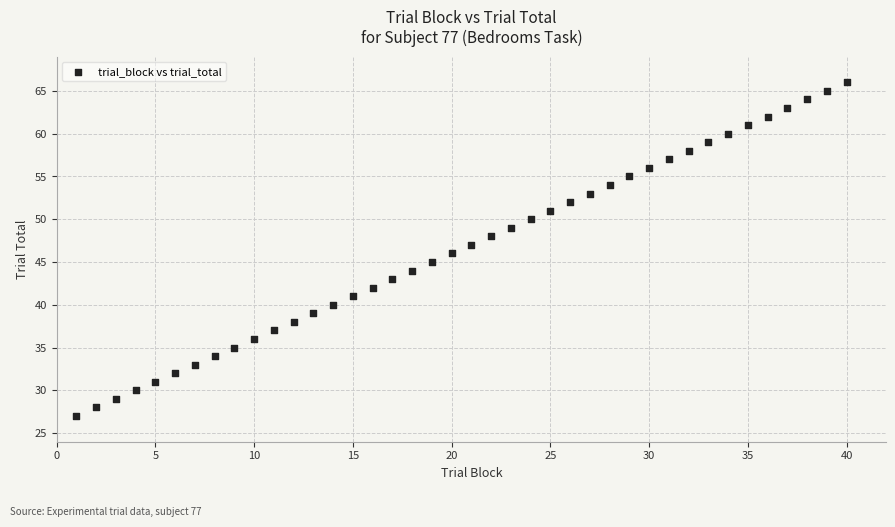

What is the range of Y values (max minus min)?

39